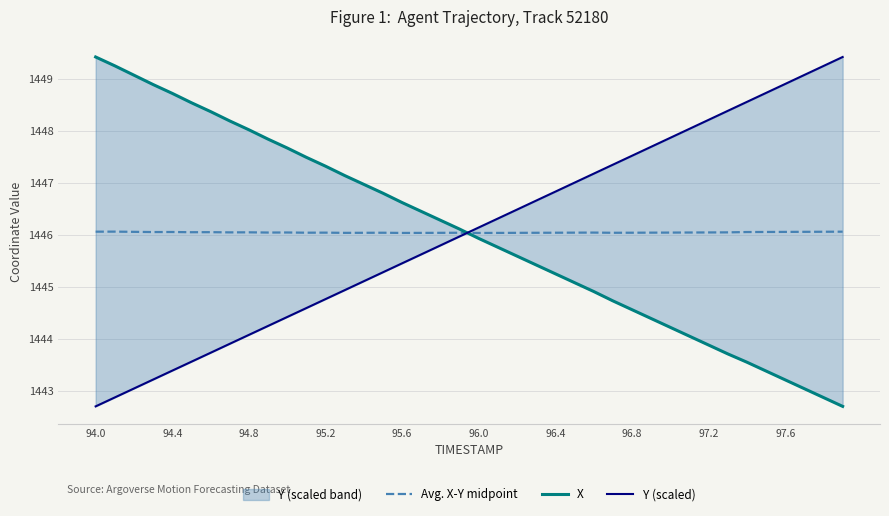

The Avg. X-Y midpoint series shows 2533.0 at 97.6. True or false?

False